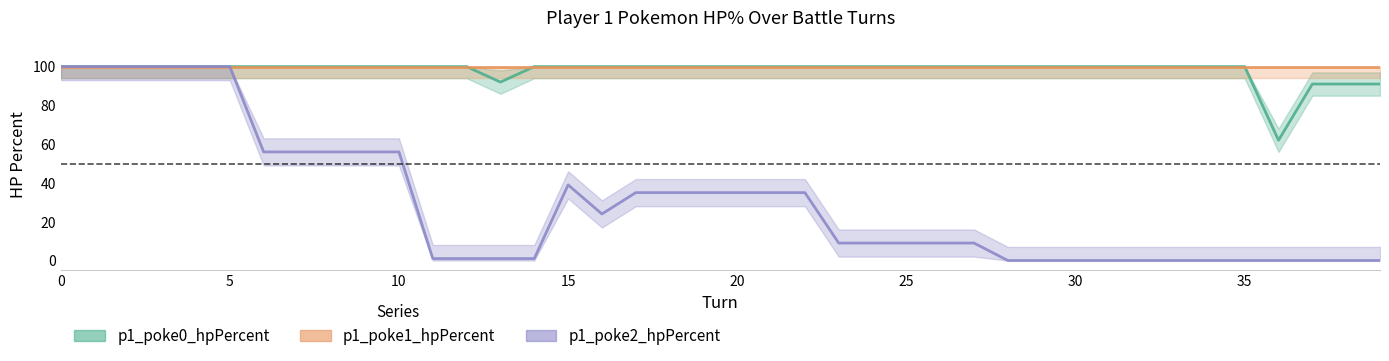

What is the total value across all series at 23?

209